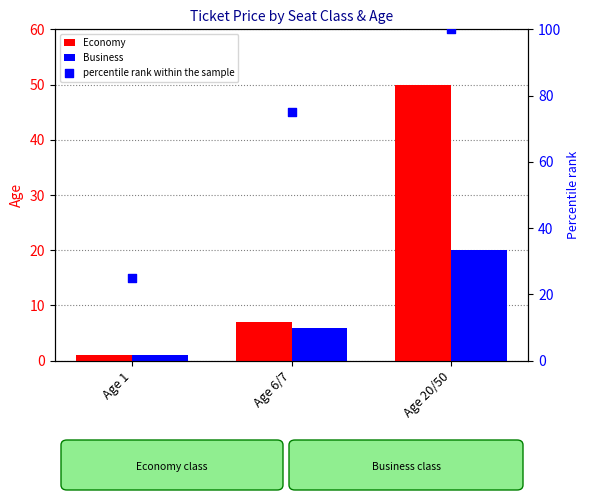

Which series reaches the maximum Y coordinate?

percentile rank within the sample